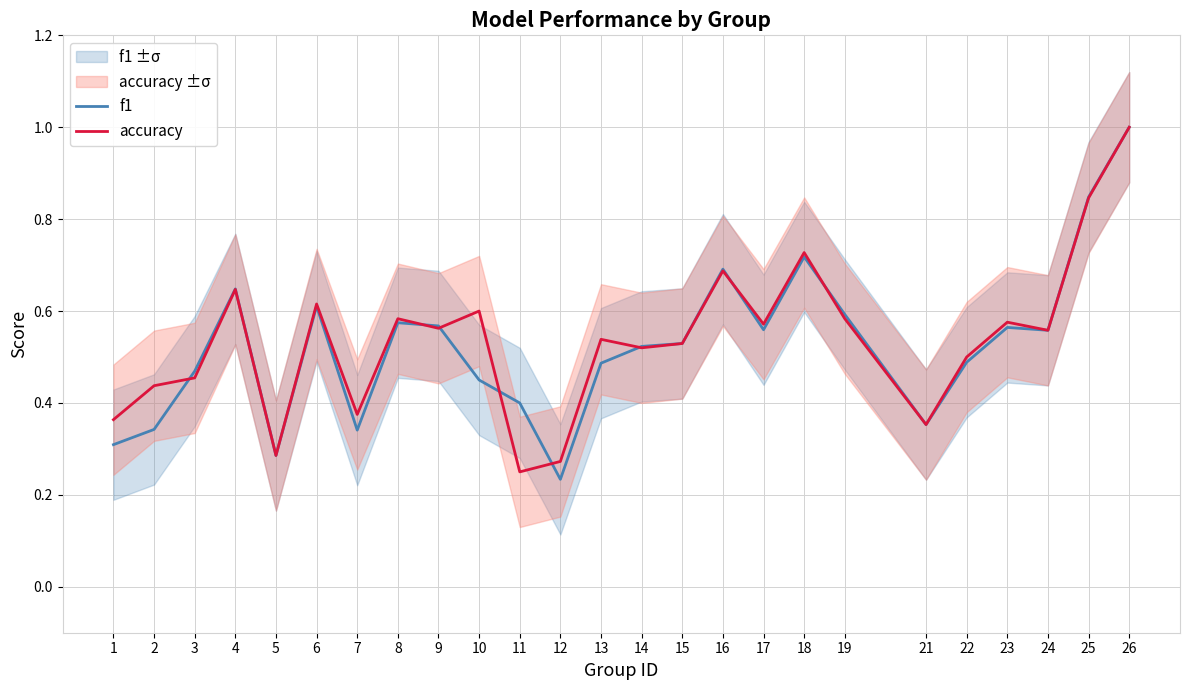

At which label does f1 reach its minimum?

12